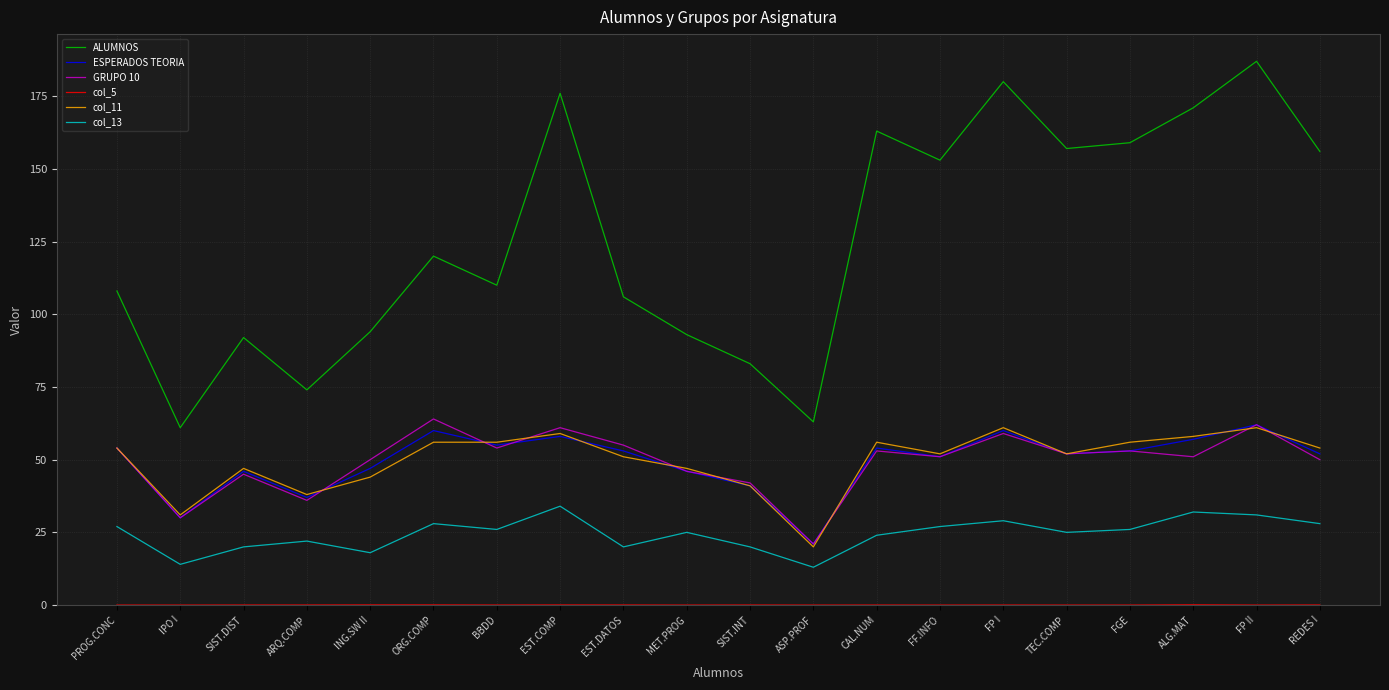

What position from the left is SIST.INT?

11